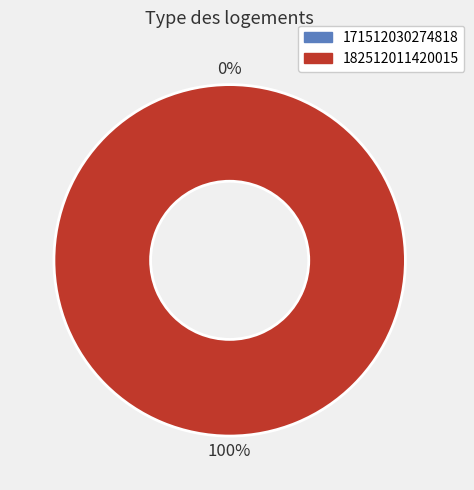

To the nearest percent, what is the combined percentage of 182512011420015 and 171512030274818?

100%